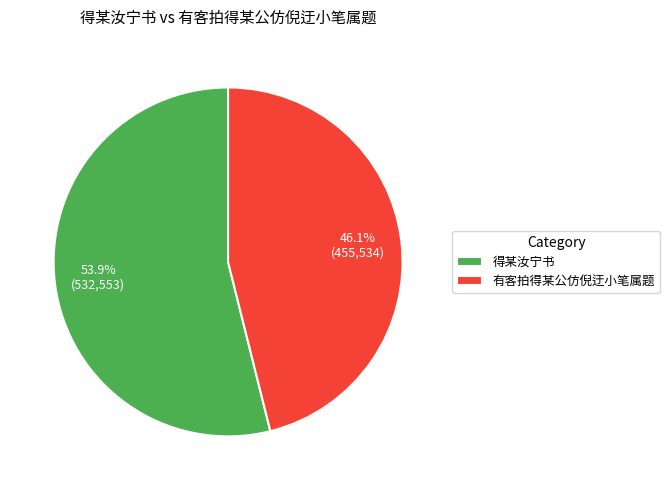

What is the total percentage of 有客拍得某公仿倪迂小笔属题 and 得某汝宁书?

100.0%